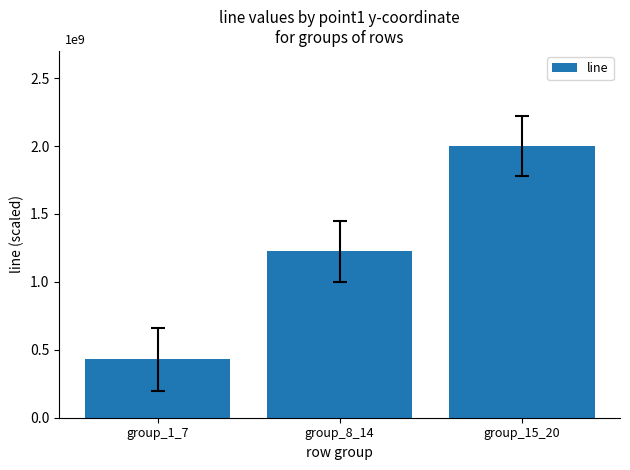

List the labels in order of value, largest first.

group_15_20, group_8_14, group_1_7